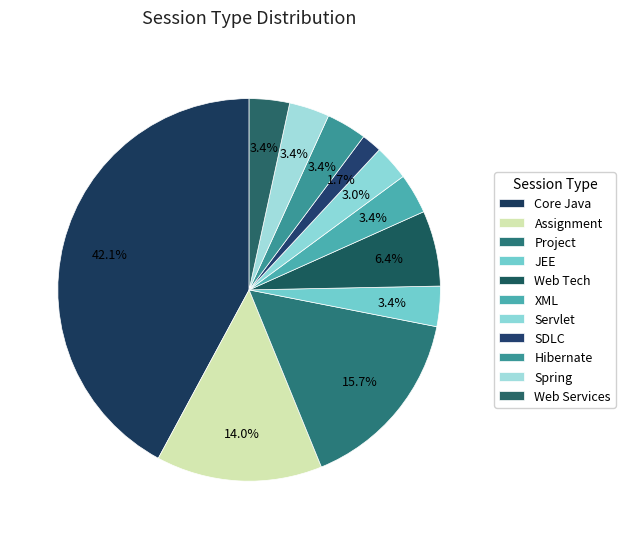

What is the smallest slice in the pie chart?

SDLC